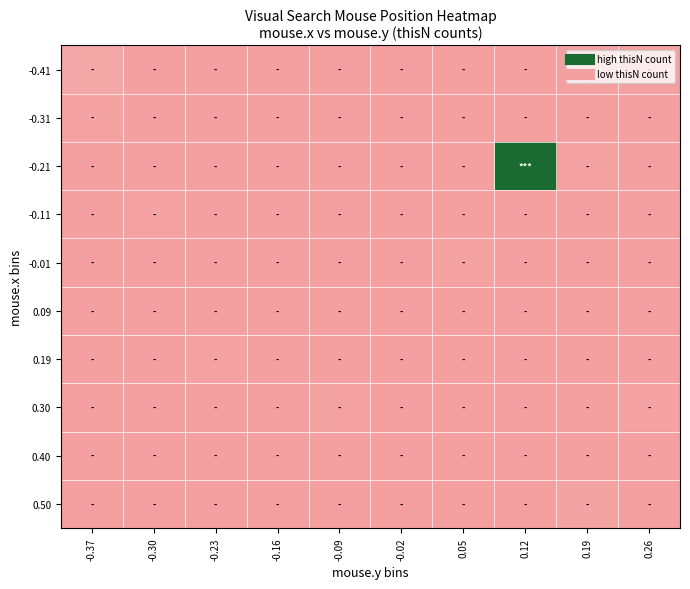

Rank the series at -0.37 from lowest to highest value.

-0.21, -0.11, -0.01, 0.09, 0.19, 0.30, 0.40, 0.50, -0.31, -0.41